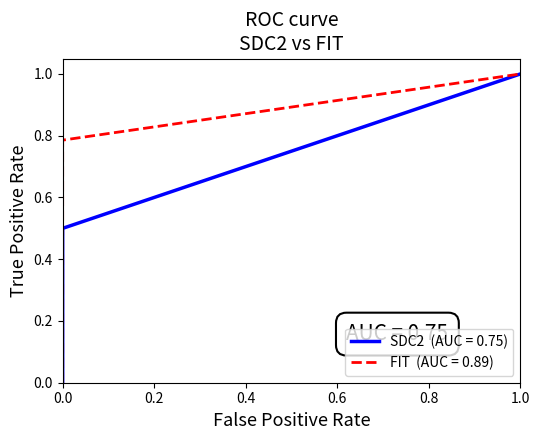

True or false: SDC2 has a value of 0 at 4.

False